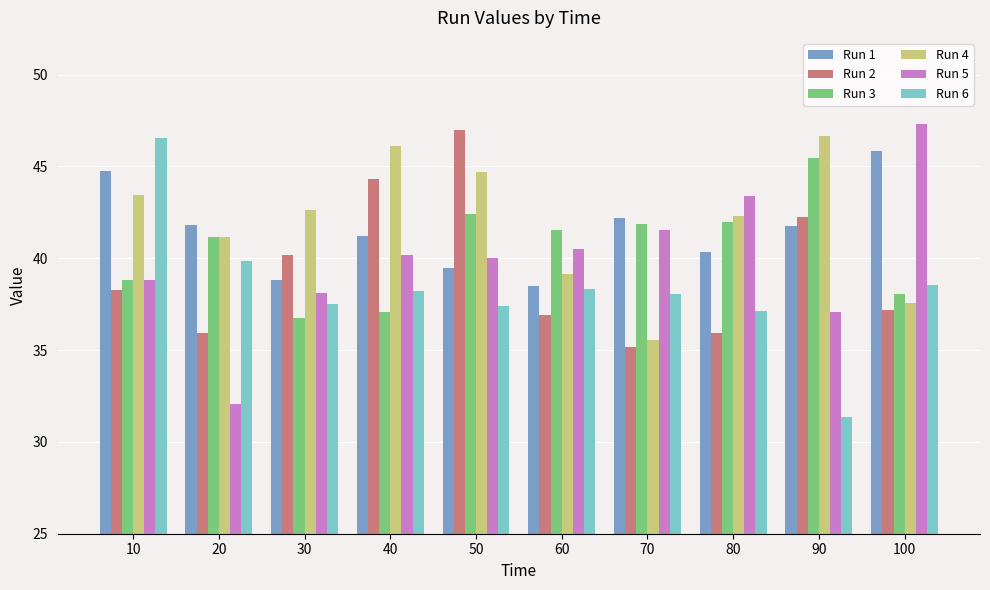

How many categories are shown in the chart?

10